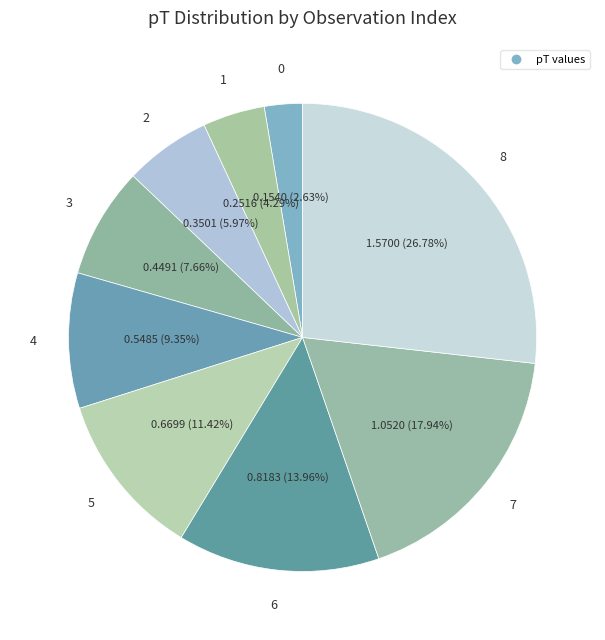

What is the largest slice in the pie chart?

8